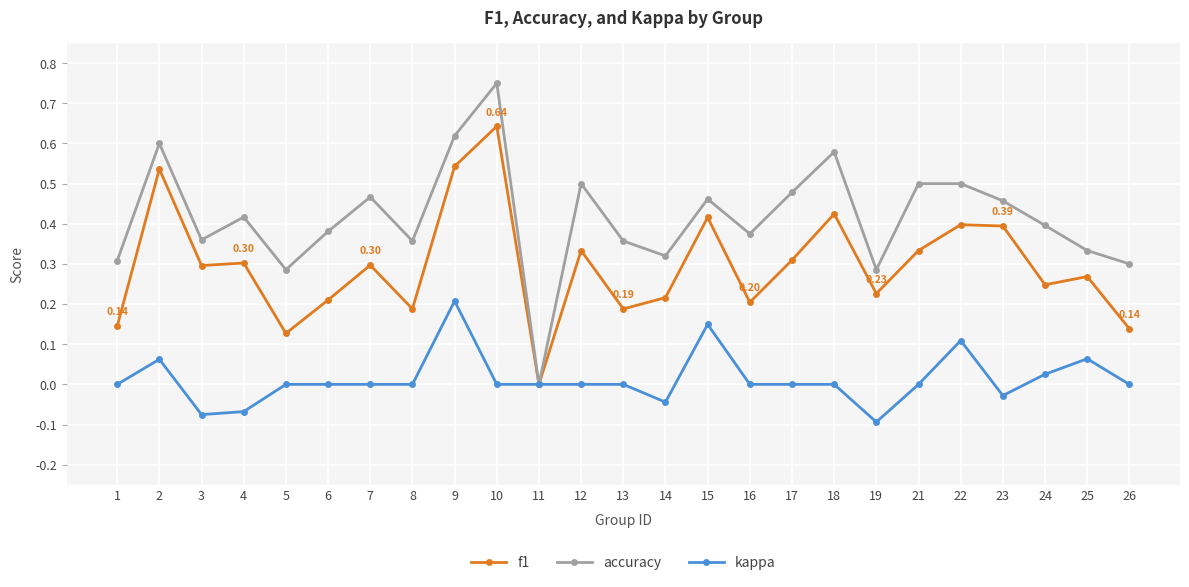

How many lines are shown in the chart?

3